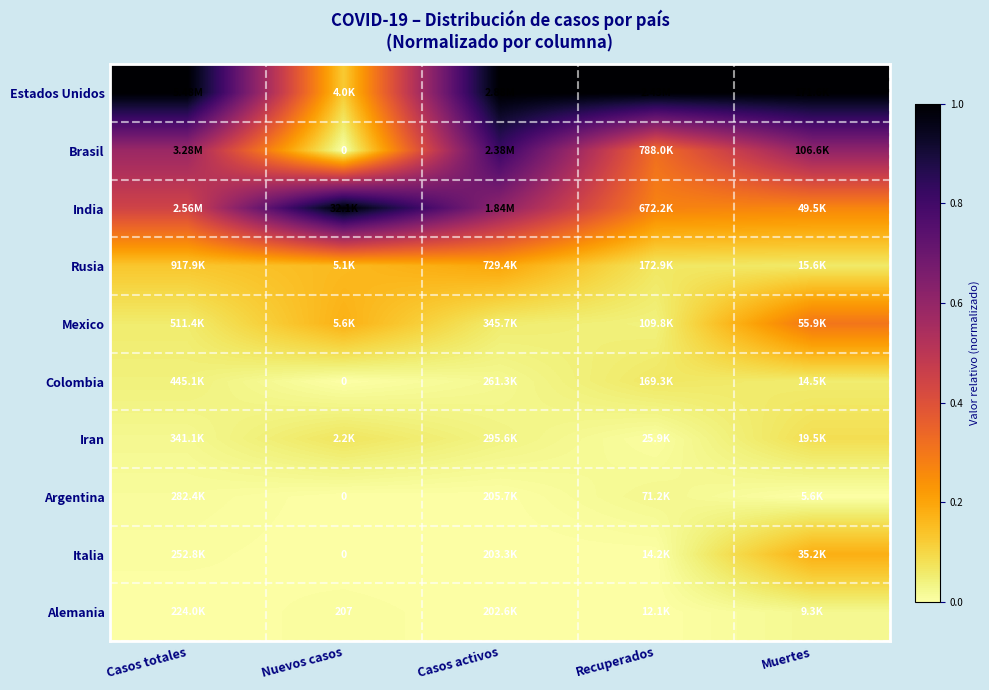

Rank the series by their maximum value, from lowest to highest.

Alemania, Argentina, Colombia, Iran, Italia, Rusia, Mexico, Brasil, Estados Unidos, India